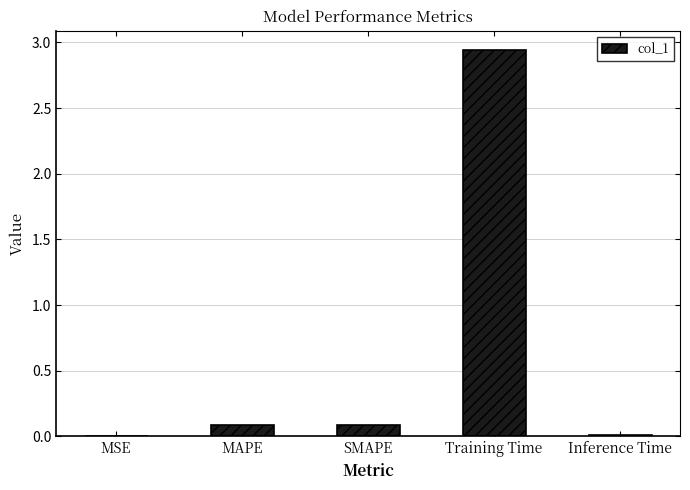

How many series are shown in this chart?

1